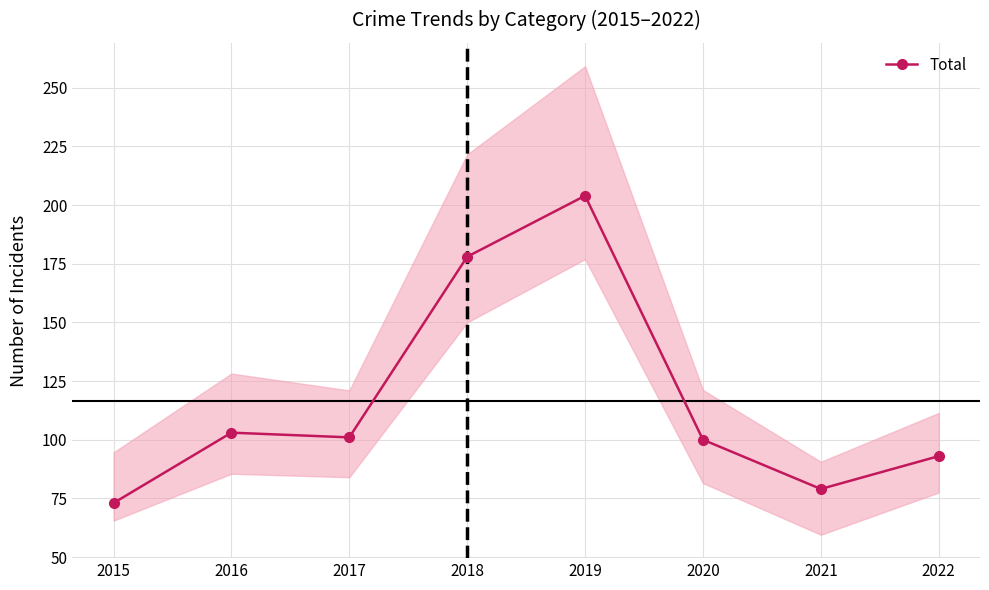

Rank the categories by value from highest to lowest.

2019, 2018, 2016, 2017, 2020, 2022, 2021, 2015